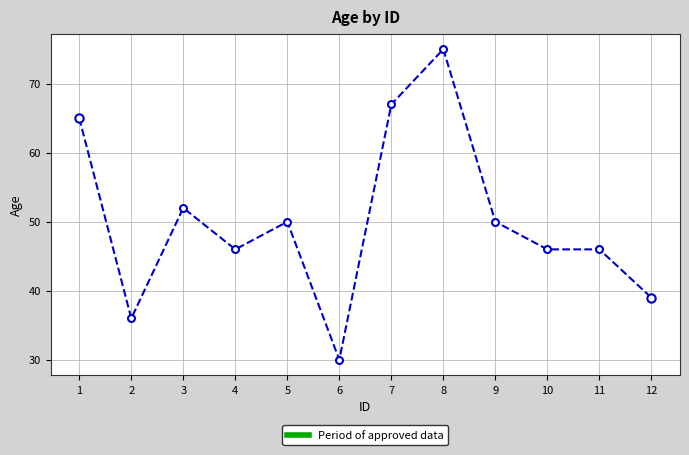

Reading left to right, extract all data points from this chart.

1=65	2=36	3=52	4=46	5=50	6=30	7=67	8=75	9=50	10=46	11=46	12=39